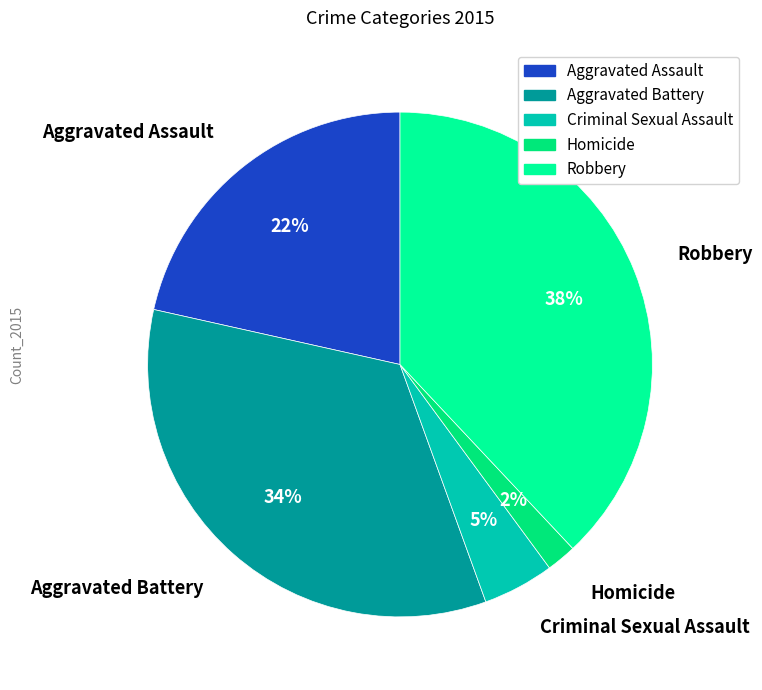

Does any single category account for the majority?

No